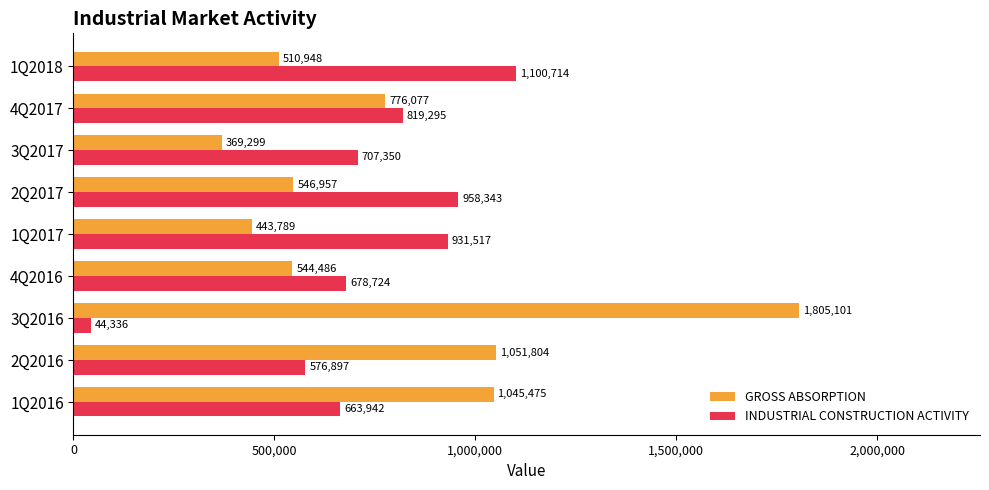

What is the total value across all series at 4Q2017?

1595373.0